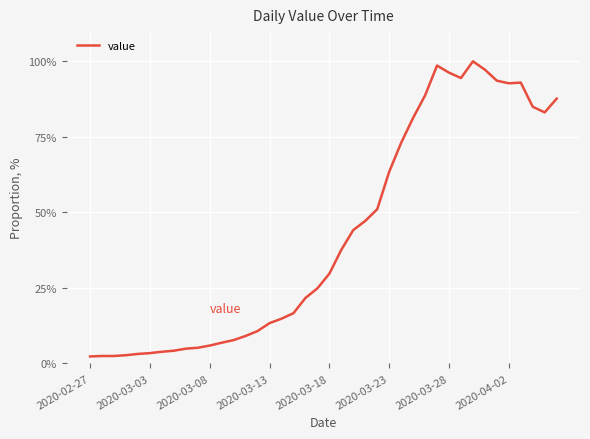

What is the difference between the maximum and minimum values?

97.7